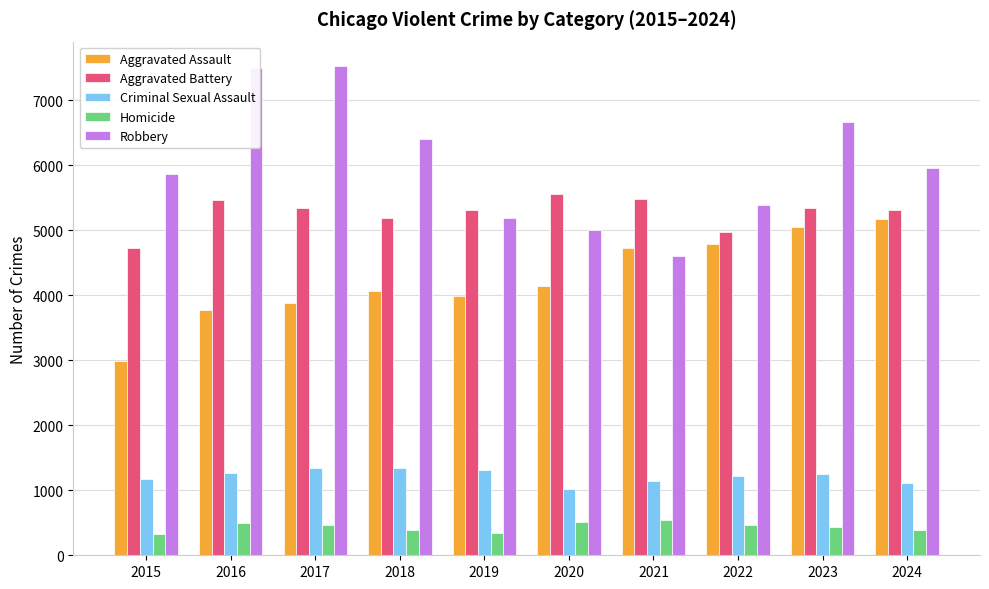

What is the value of the Homicide bar at the 2nd from the left?

496